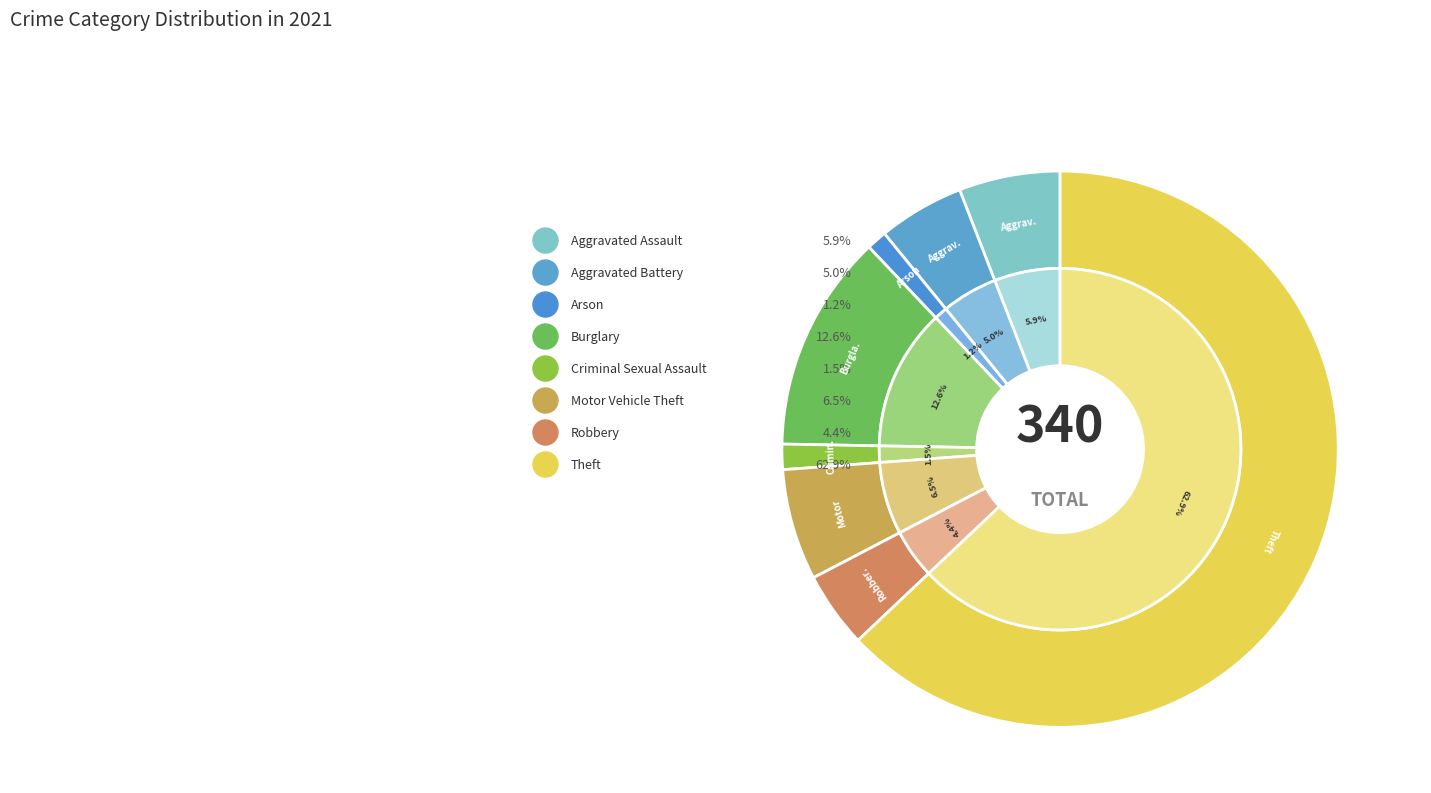

How many slices are in this pie chart?

8